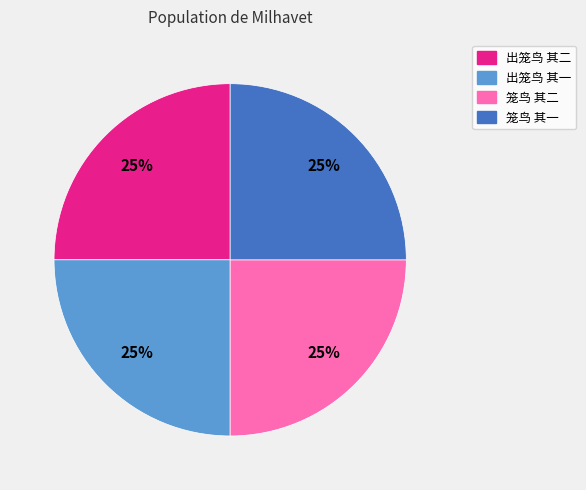

Approximately how many times larger is the value at 笼鸟 其一 compared to 出笼鸟 其一?

1.0